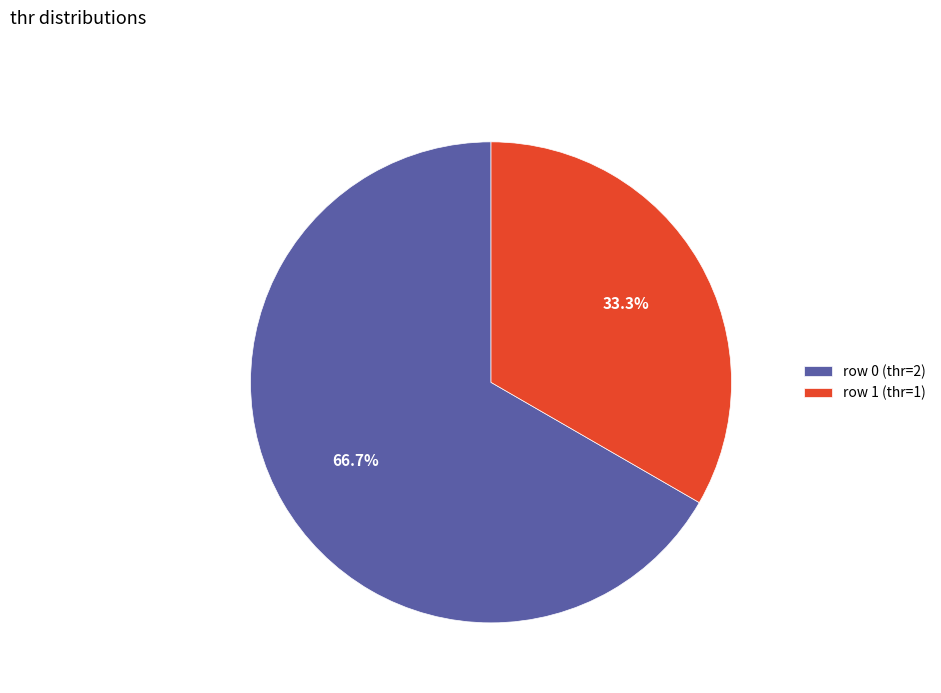

What is the total percentage of row 1 (thr=1) and row 0 (thr=2)?

100.0%